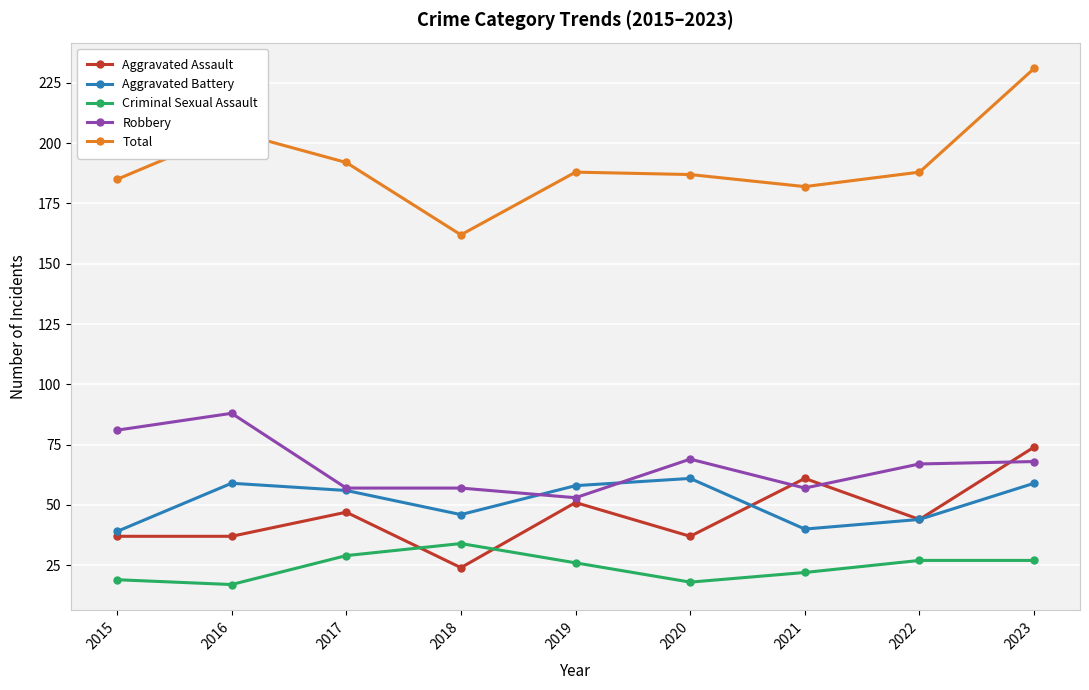

What is the value of the Criminal Sexual Assault point at the 9th from the left?

27